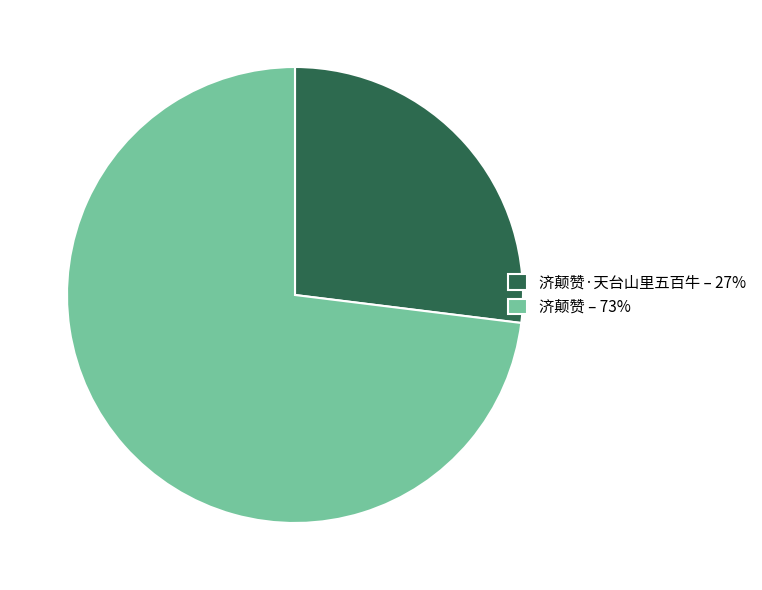

Combined, do 济颠赞 – 73% and 济颠赞·天台山里五百牛 – 27% account for over 50%?

Yes